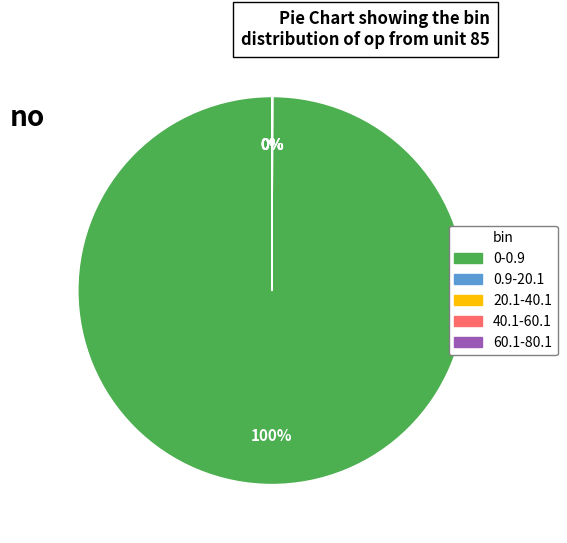

True or false: 0-0.9 accounts for 100% of the total.

True